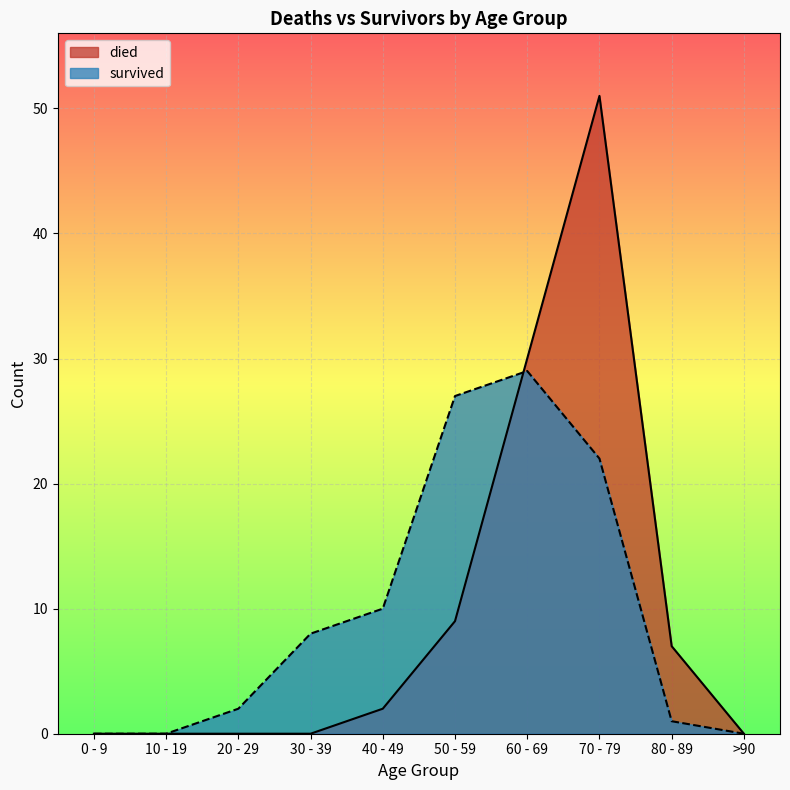

At which category is the sum across all series the highest?

70 - 79